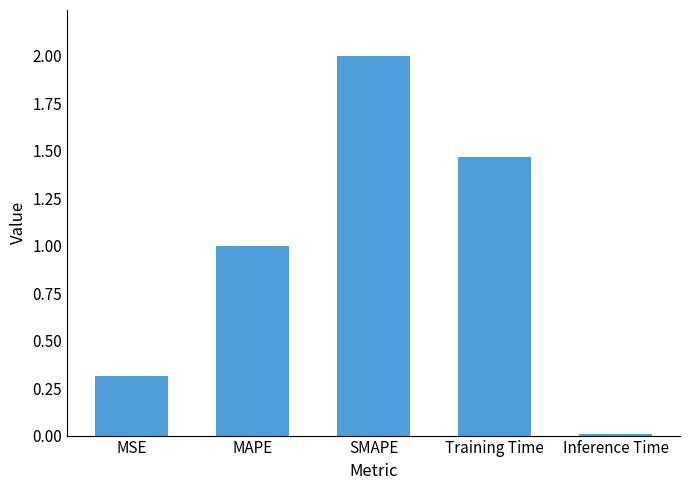

Rank the categories by value from lowest to highest.

Inference Time, MSE, MAPE, Training Time, SMAPE